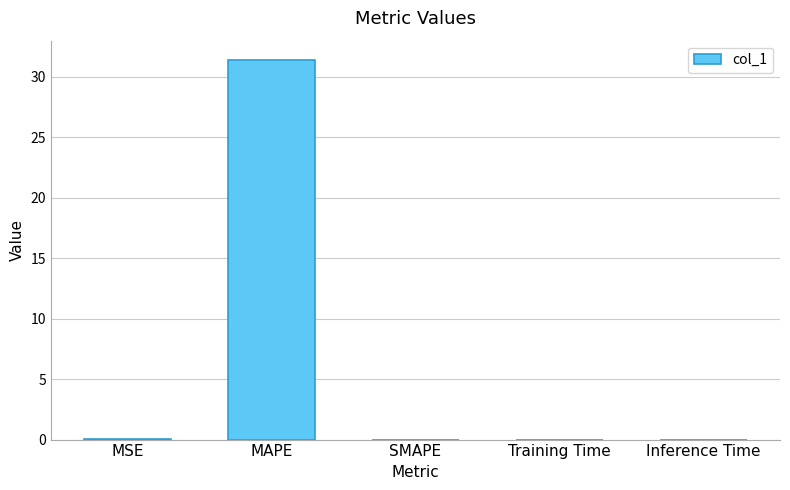

Which label corresponds to the largest value in the chart?

MAPE